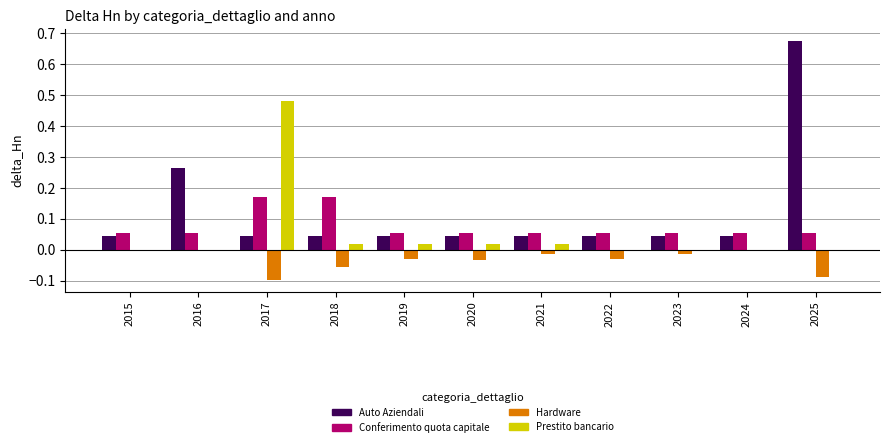

Between 2016 and 2018, which series saw the biggest shift?

Auto Aziendali